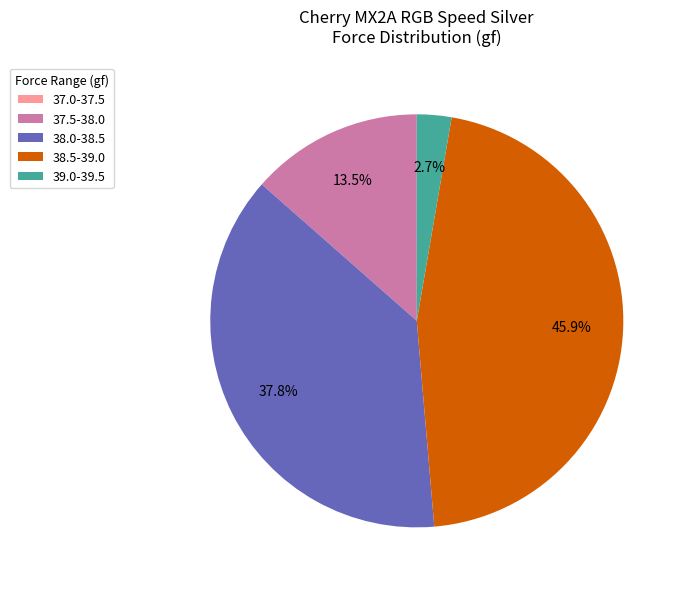

How much of the chart is everything except 38.0-38.5?

62.2%